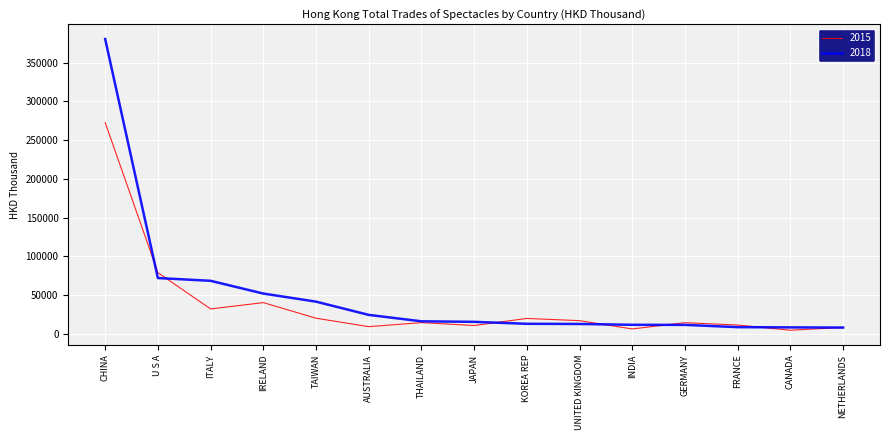

Rank the series by their maximum value, from highest to lowest.

2018, 2015